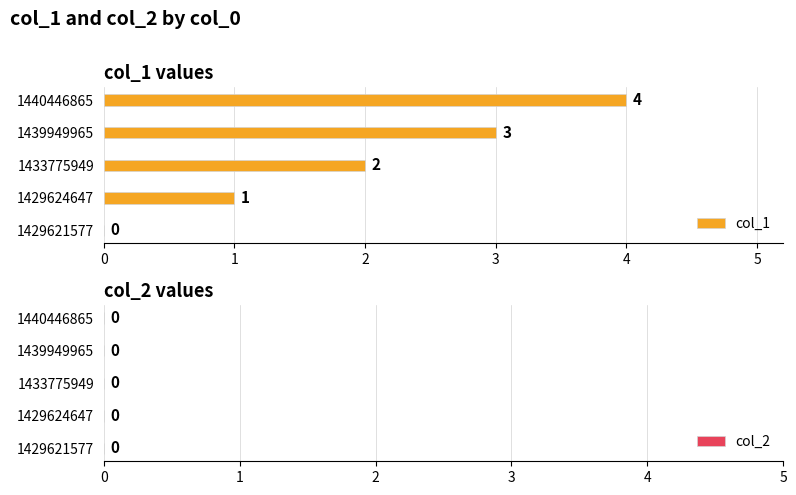

The value at 1440446865 is 2. True or false?

False